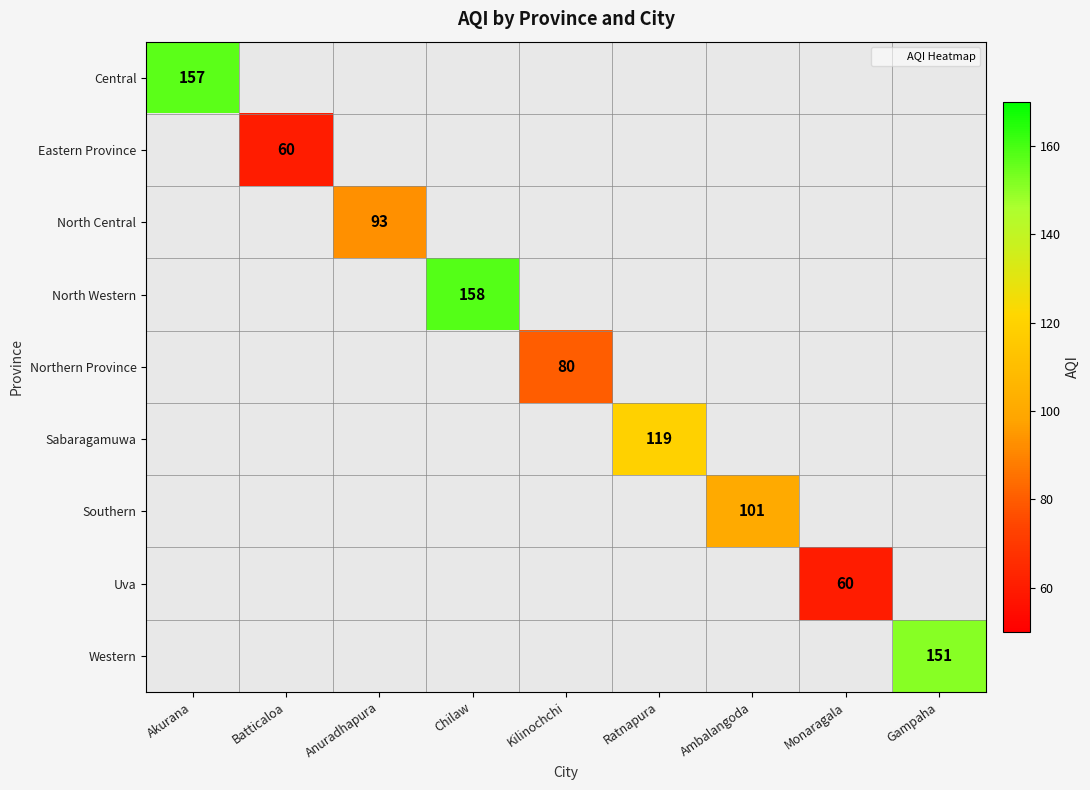

Which label corresponds to the largest value in the chart?

Chilaw